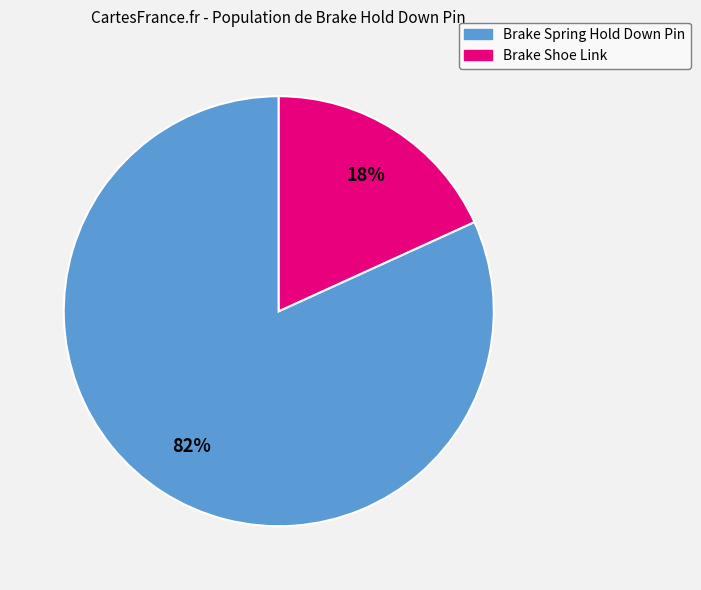

Count the number of slices in the pie.

2